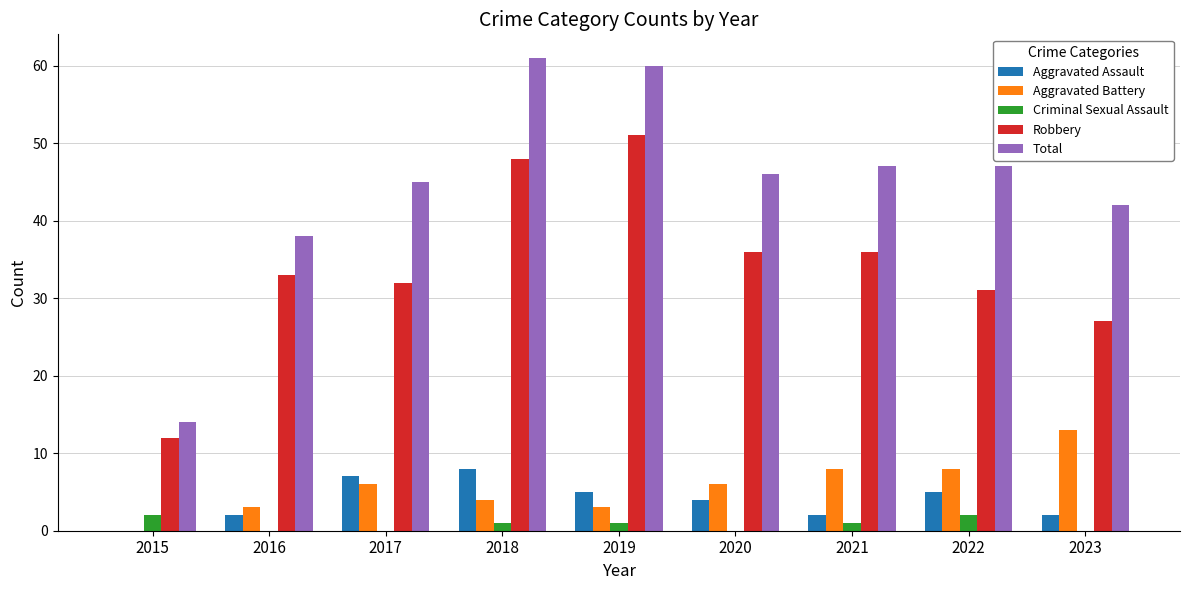

How many series are shown in this chart?

5